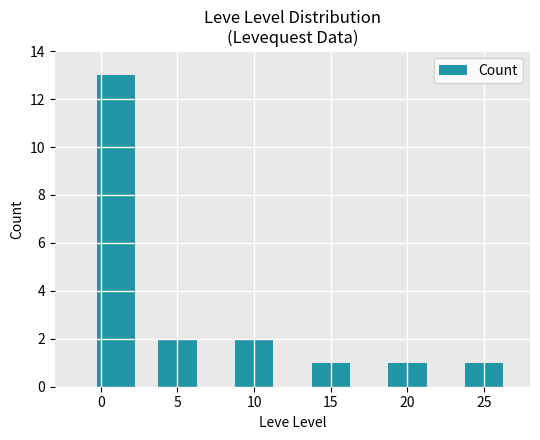

What is the minimum value shown in the chart?

1